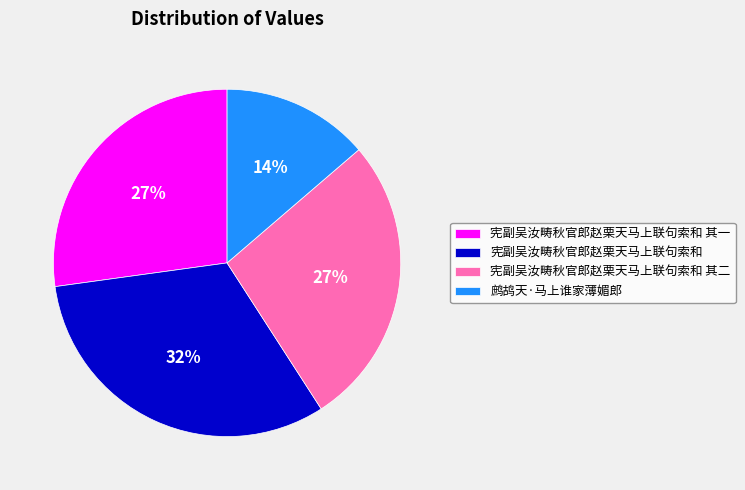

How many slices are in this pie chart?

4